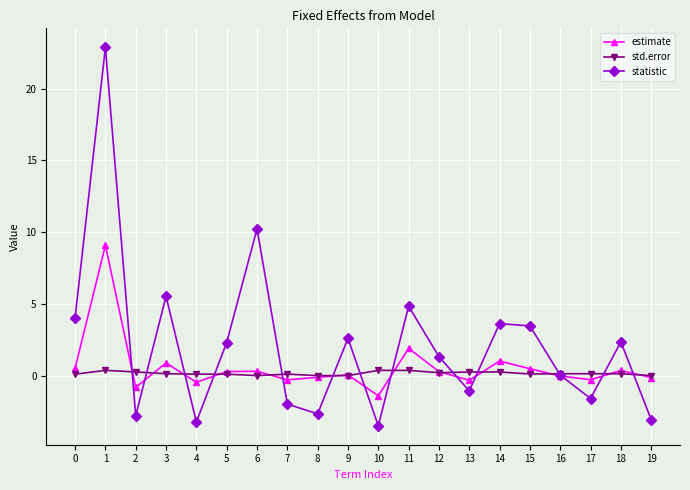

True or false: statistic has more than 2 points higher than both neighbors.

True